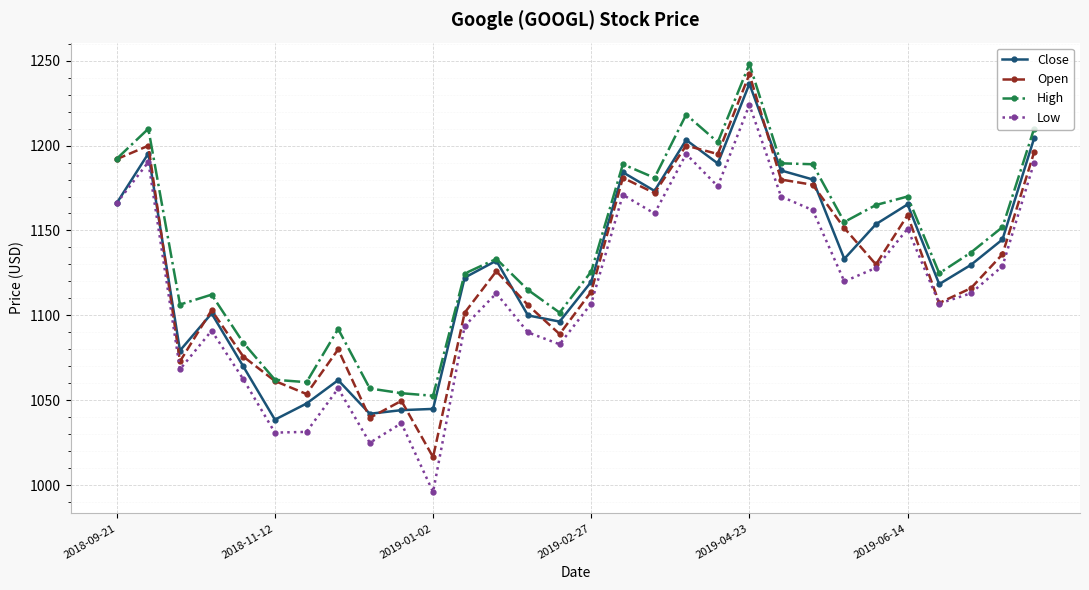

Count the number of data series in this chart.

4